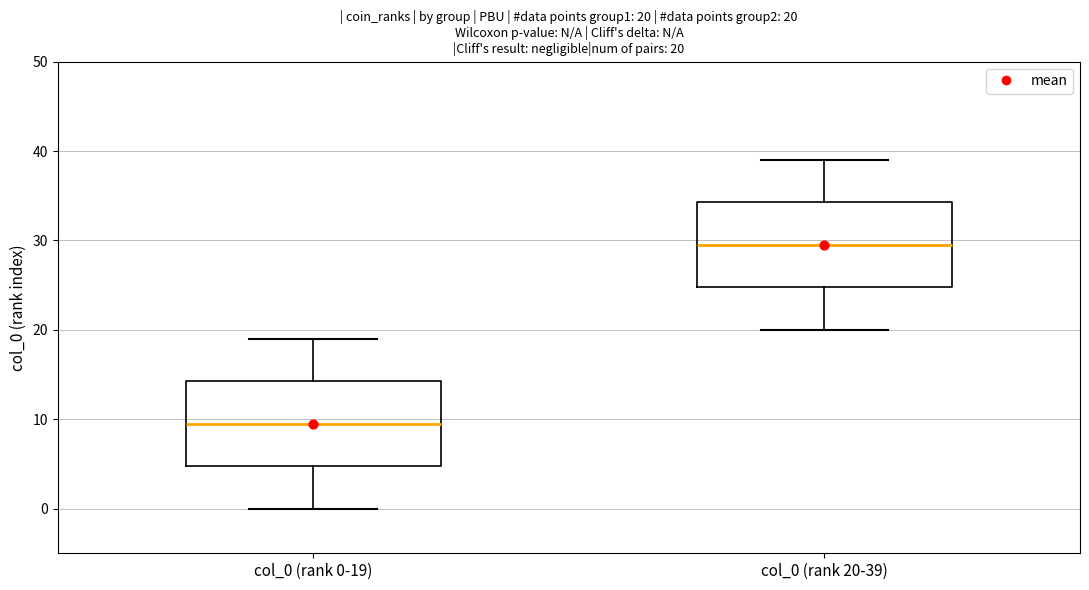

Which box has the lowest median line?

col_0 (rank 0-19)